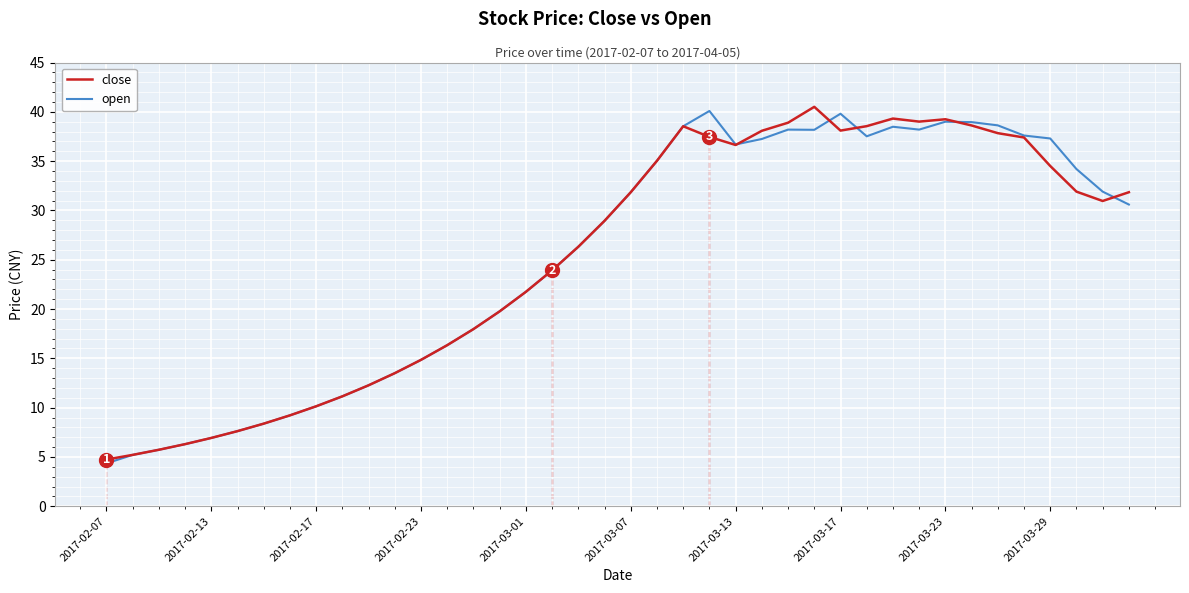

What is the maximum value for open?

40.1